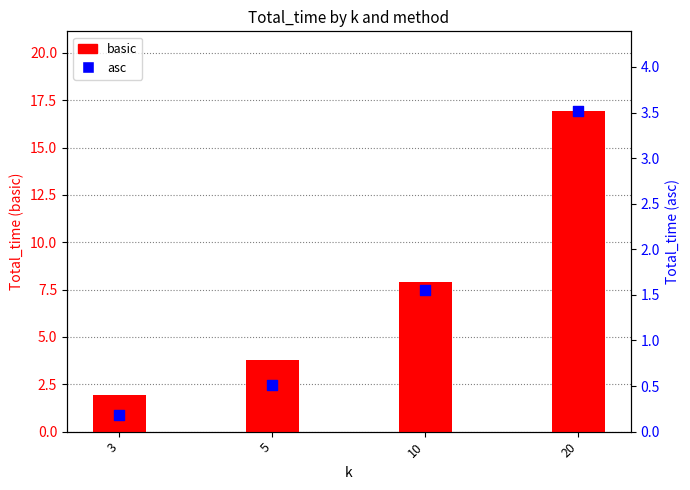

Which series reaches the maximum Y coordinate?

basic